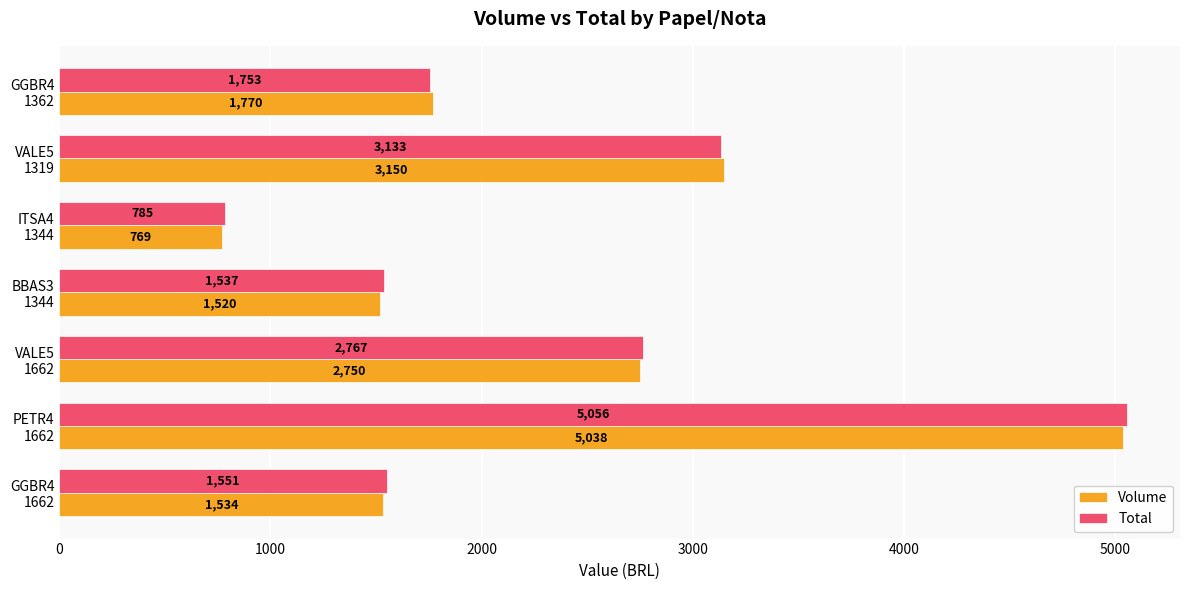

What is the sum of all Volume values?

16531.0